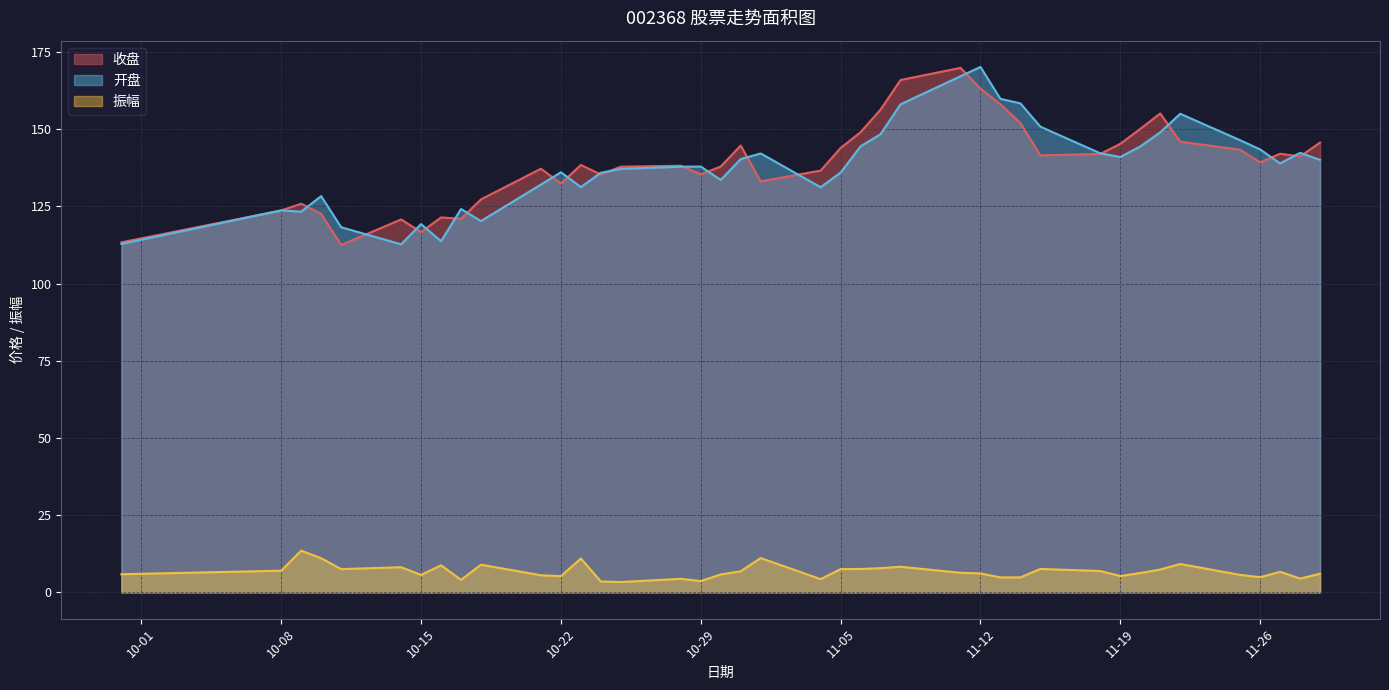

How many data points in 振幅 are less than 6?

17